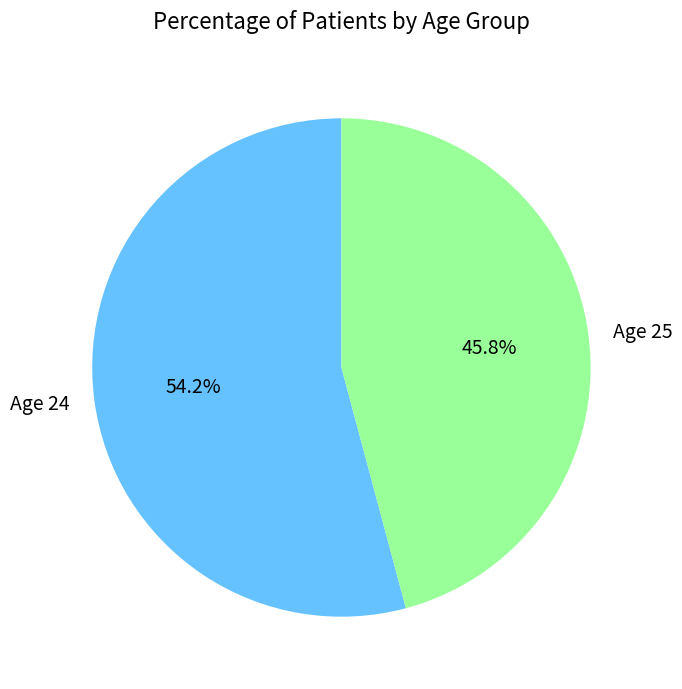

Which category has the biggest portion of the pie?

Age 24